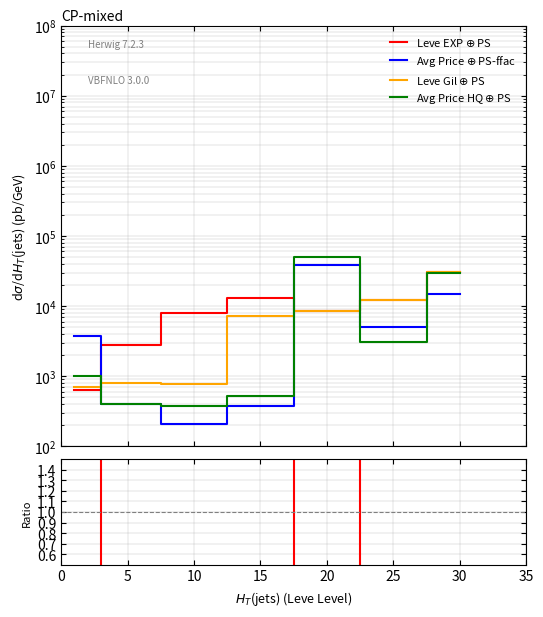

In Leve EXP / Avg Price, how many points are higher than both neighbors (excluding endpoints)?

2